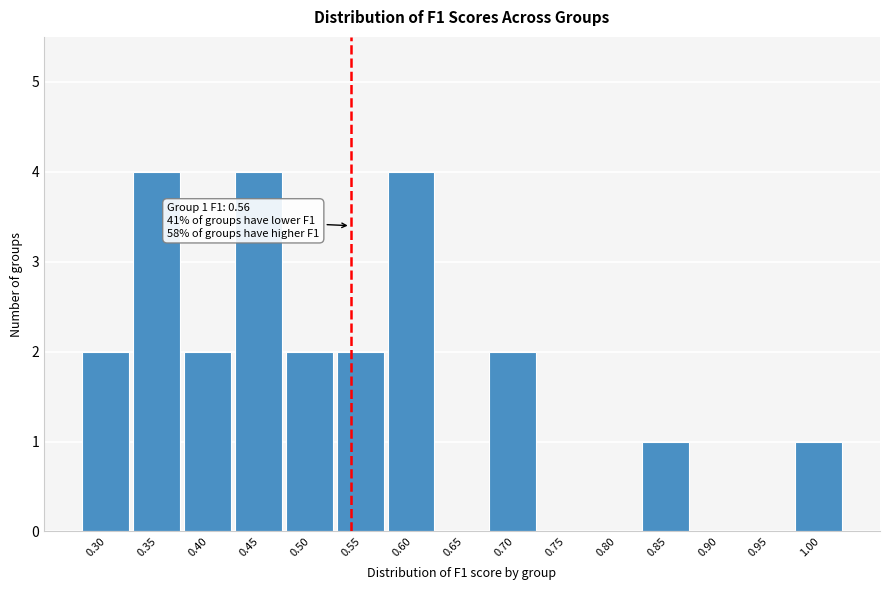

Reading right to left, extract all data points from this chart.

1.00=1	0.95=0	0.90=0	0.85=1	0.80=0	0.75=0	0.70=2	0.65=0	0.60=4	0.55=2	0.50=2	0.45=4	0.40=2	0.35=4	0.30=2